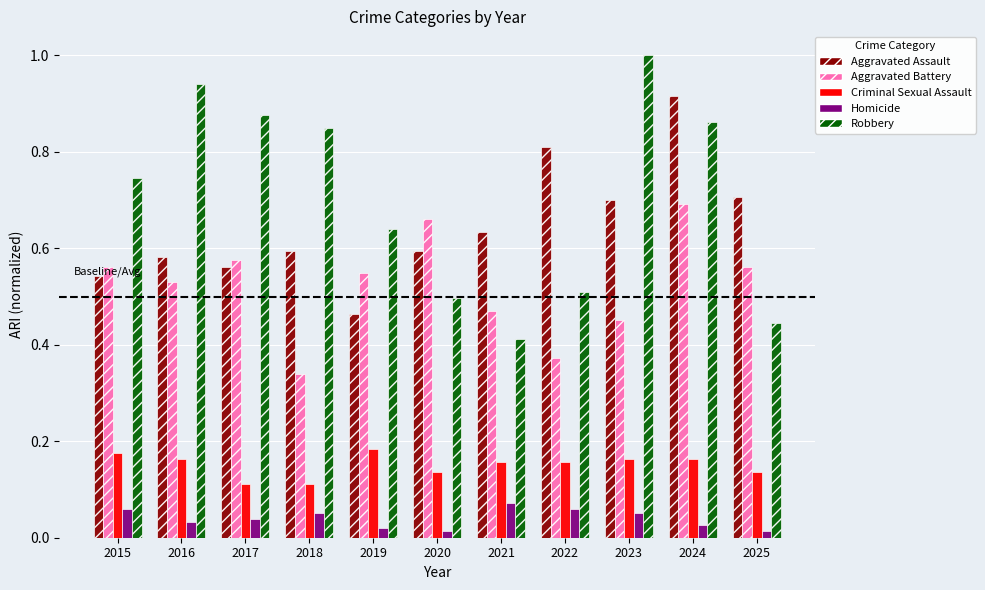

How many groups of bars are there?

11